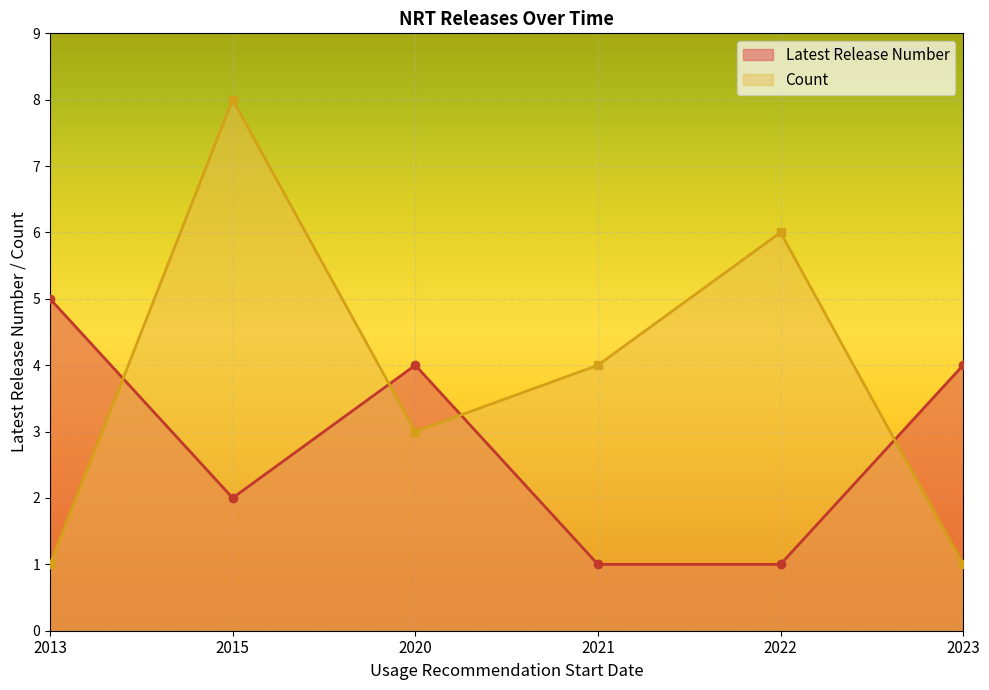

True or false: Count has more than 0 interior local peaks.

True